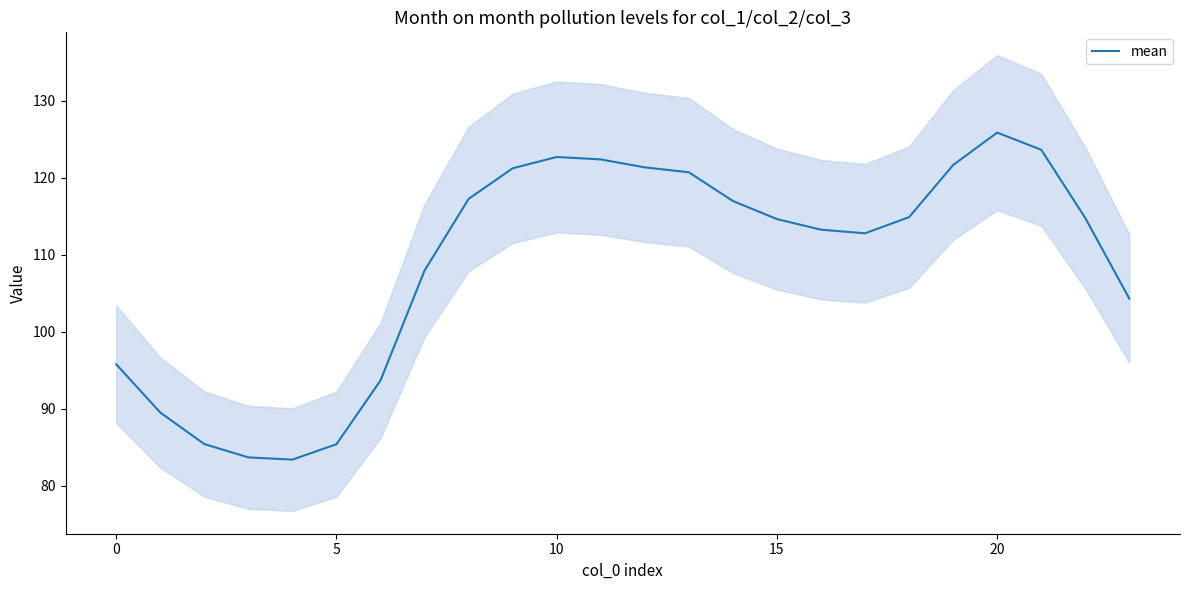

Which label corresponds to the largest value in the chart?

20